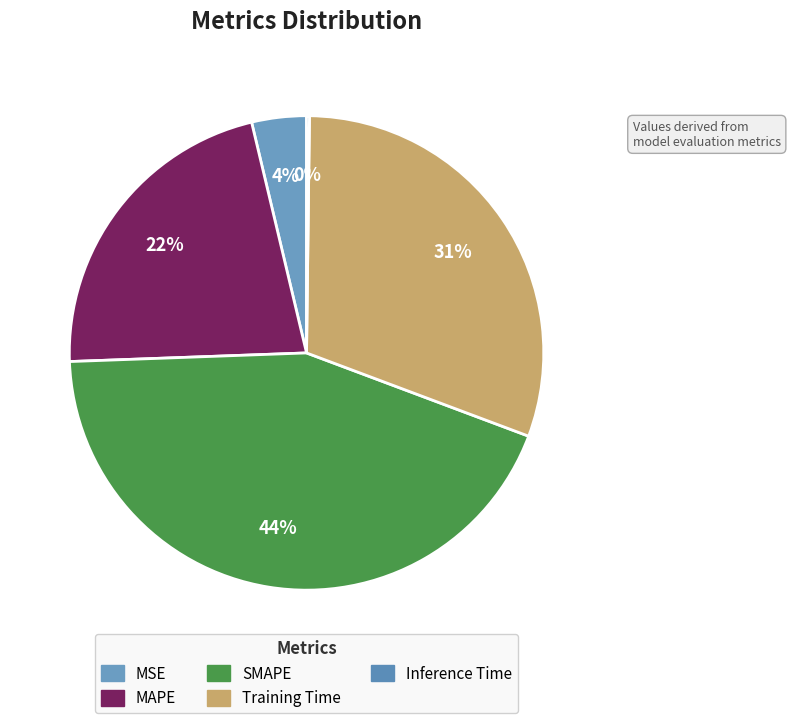

How many segments does this pie chart have?

5